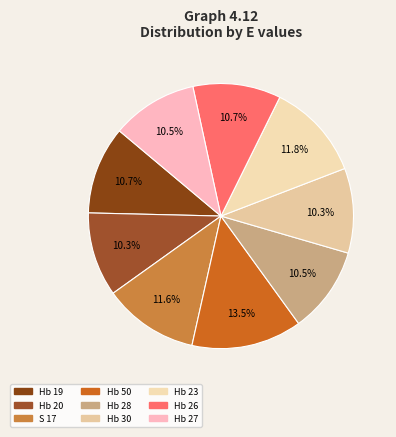

Is it true that Hb 23 is 19% of the pie?

False